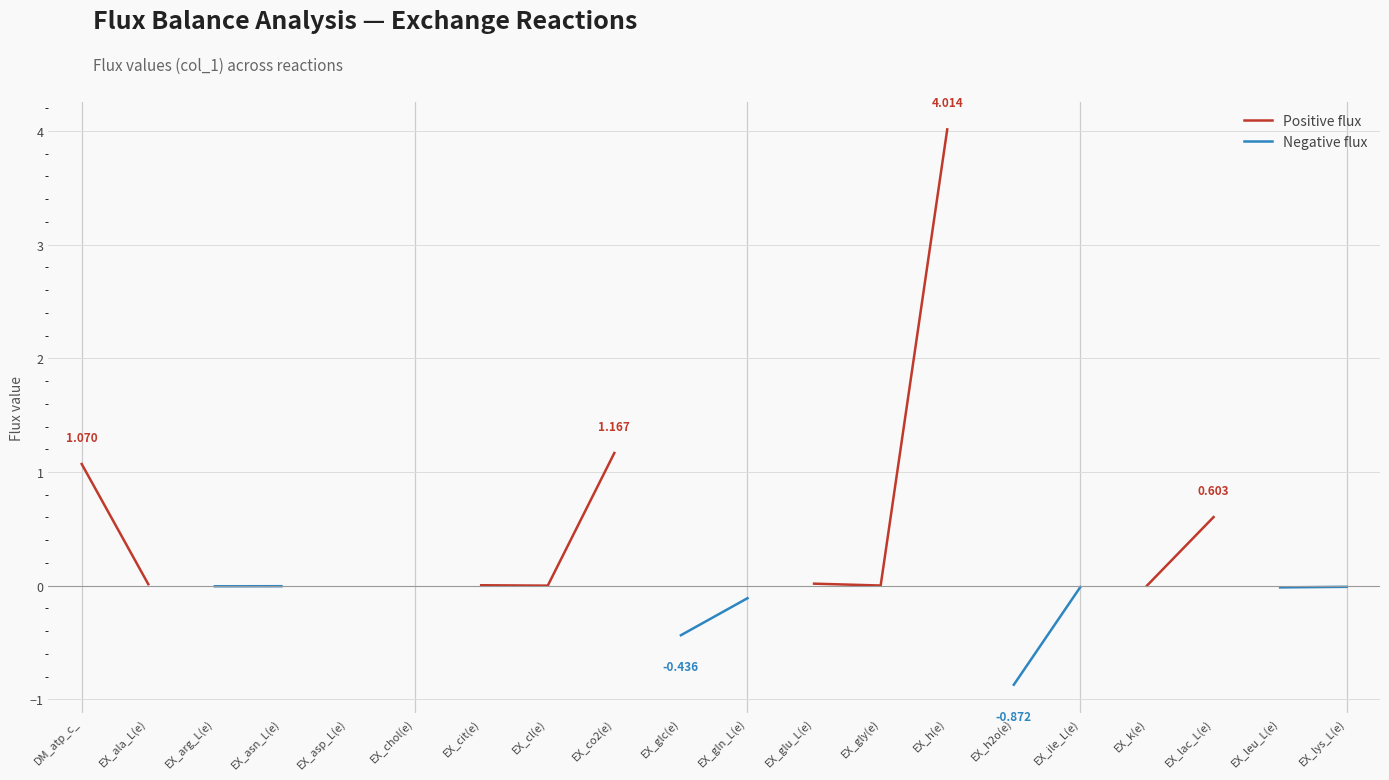

What is the label of the 13th point from the right?

EX_cl(e)